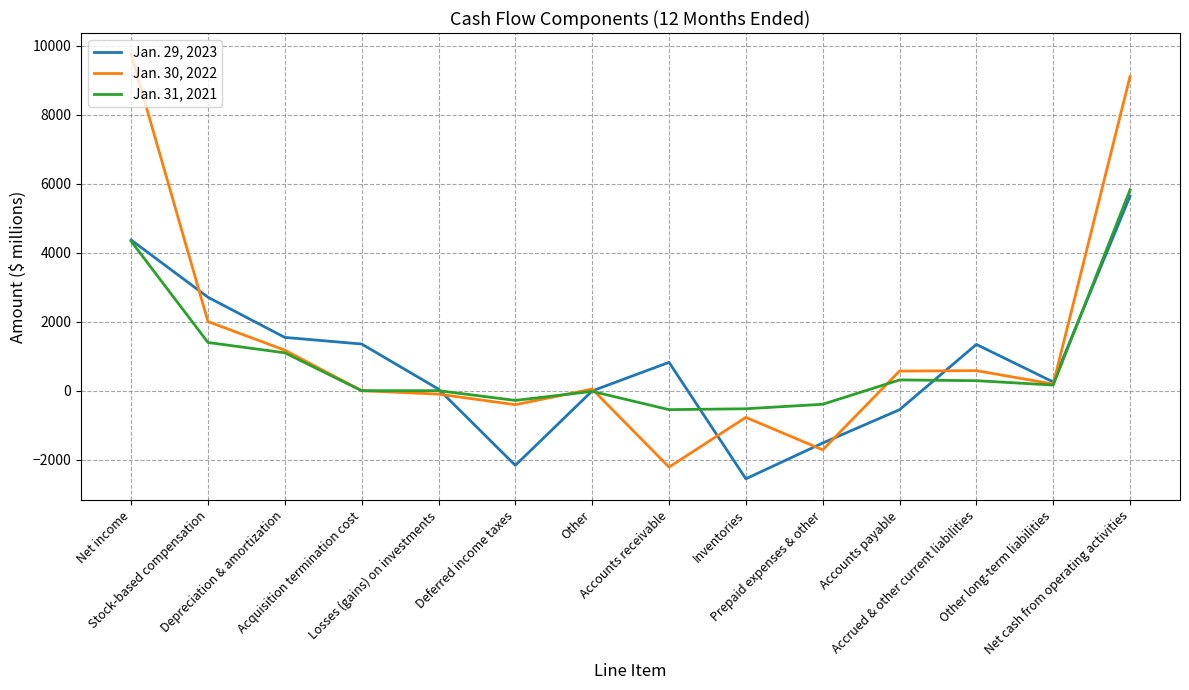

Which series has the largest range (max minus min)?

Jan. 30, 2022